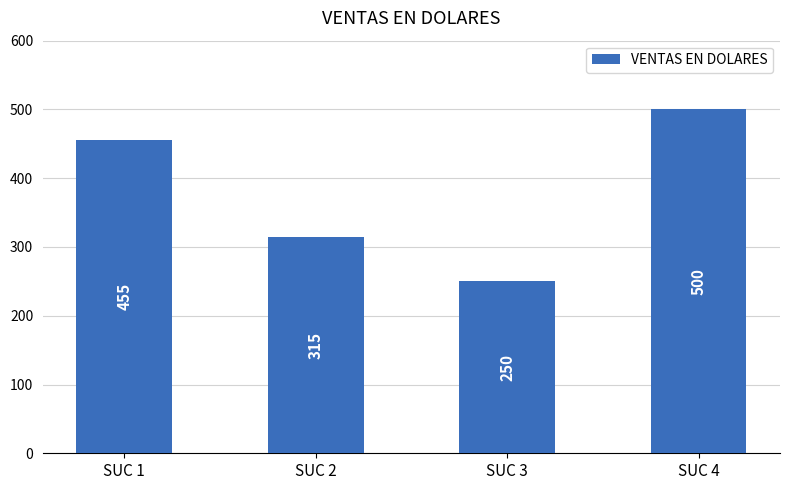

Rank the categories by value from highest to lowest.

SUC 4, SUC 1, SUC 2, SUC 3